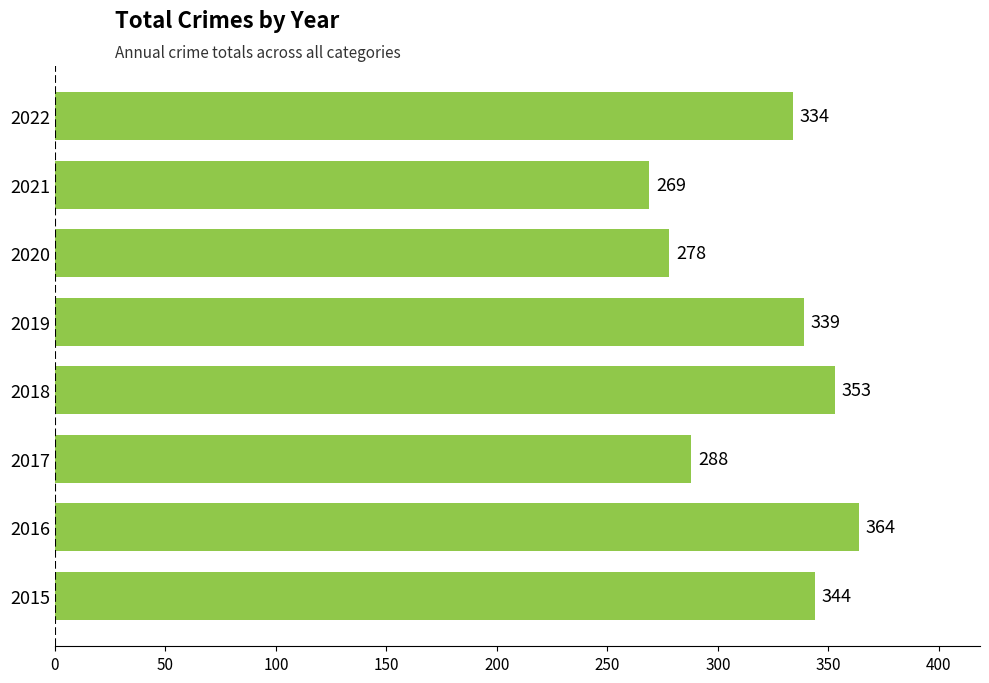

List the labels in order of value, largest first.

2016, 2018, 2015, 2019, 2022, 2017, 2020, 2021